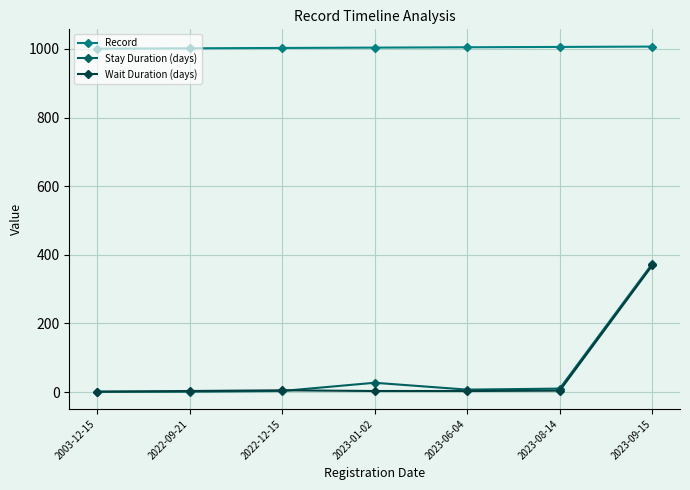

What is the average value of the Wait Duration (days) series?

55